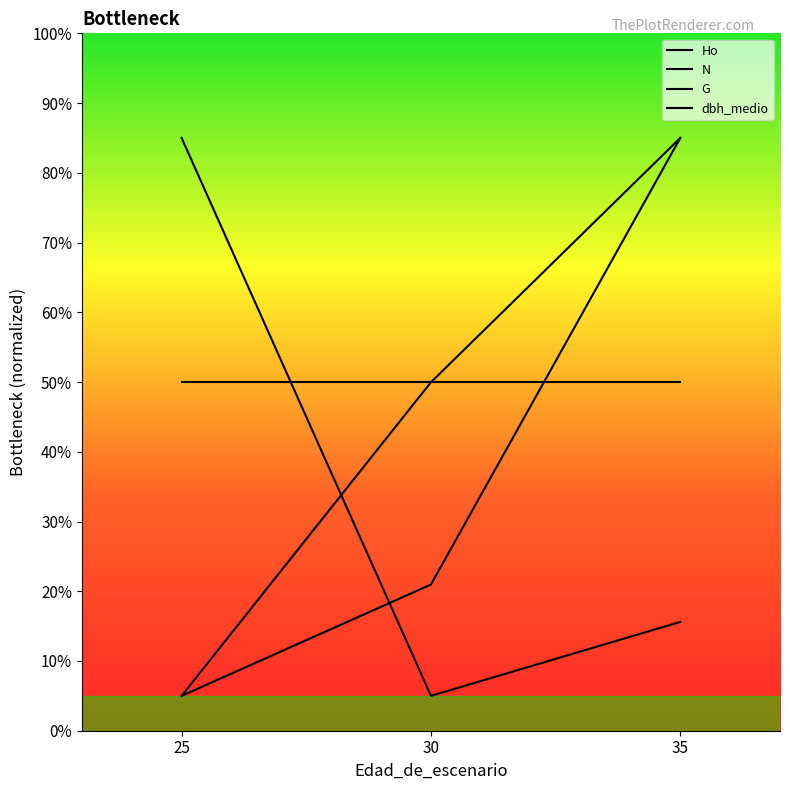

What is the difference between the maximum and second lowest values in the N series?

69.4